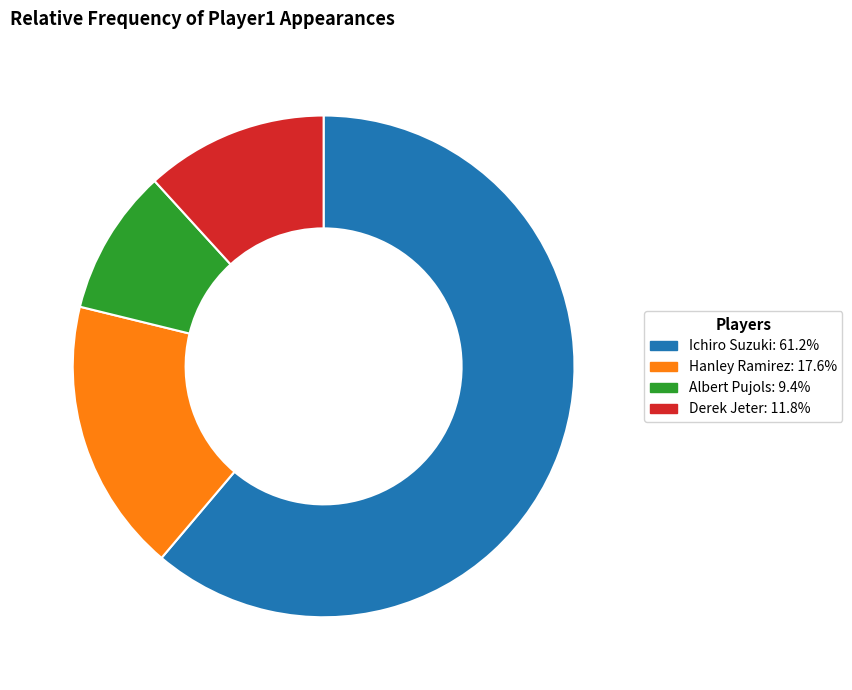

Which slice represents more than half of the pie?

Ichiro Suzuki